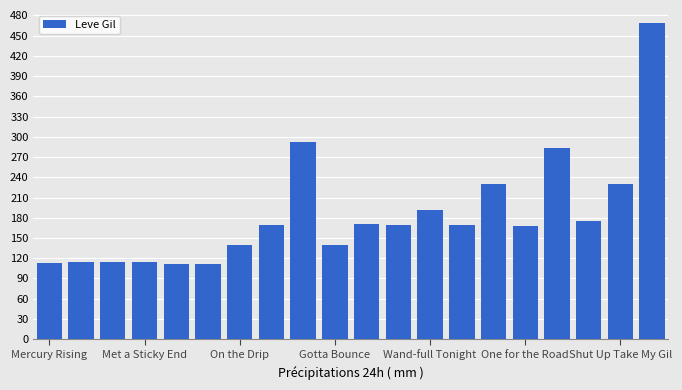

What is the difference between the maximum and minimum values?

356